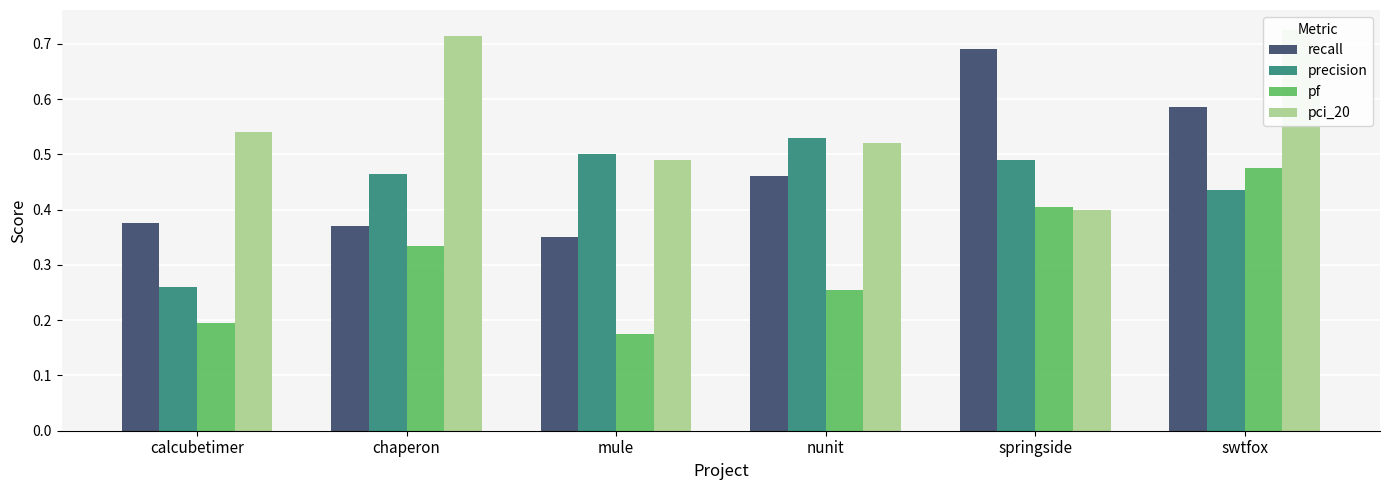

Is it true that recall equals 0.4 at chaperon?

True